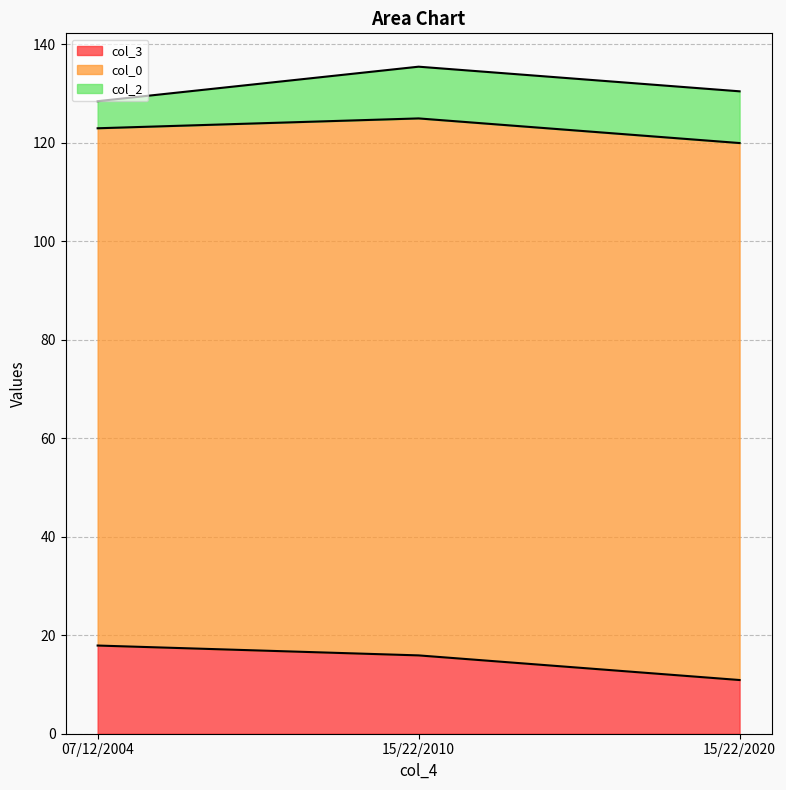

Count the col_2 values in the range 5 to 10.

1